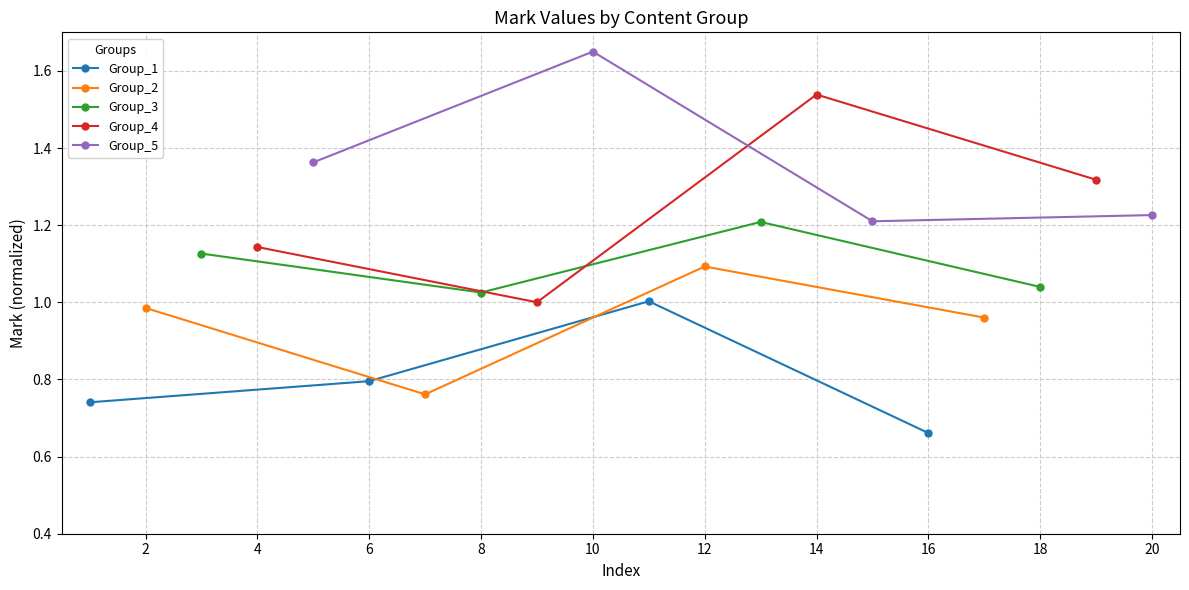

At which category does Group_2 reach its first local peak?

12